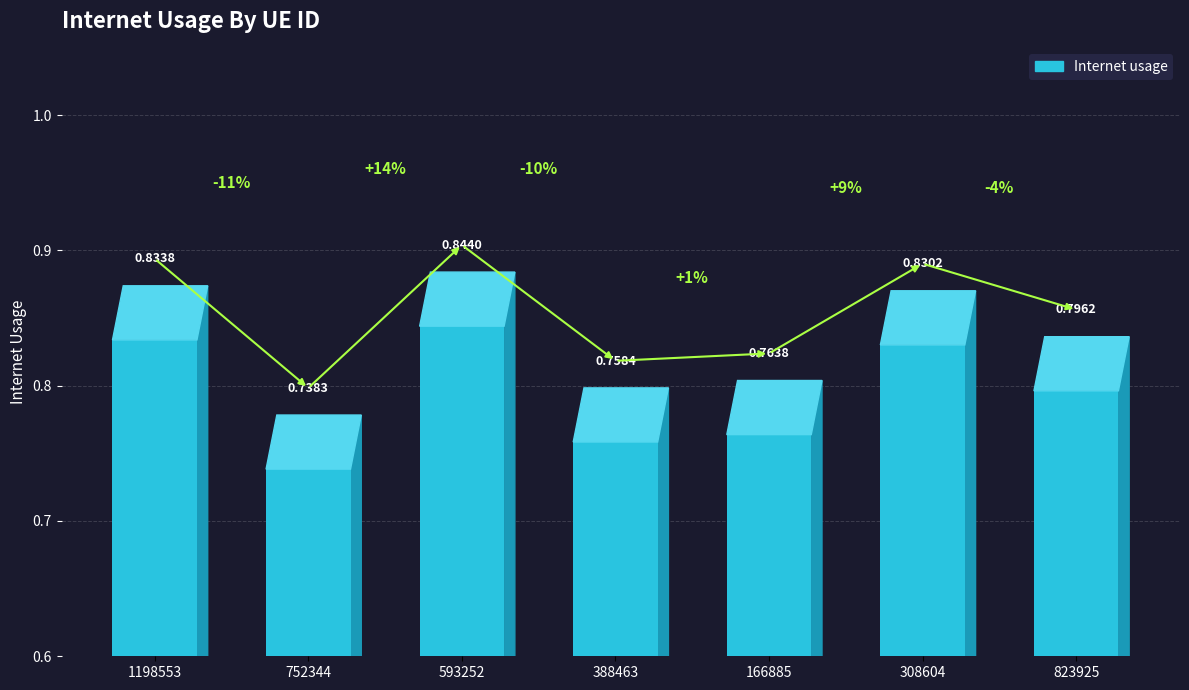

What is the change in value from 752344 to 593252?

+0.1